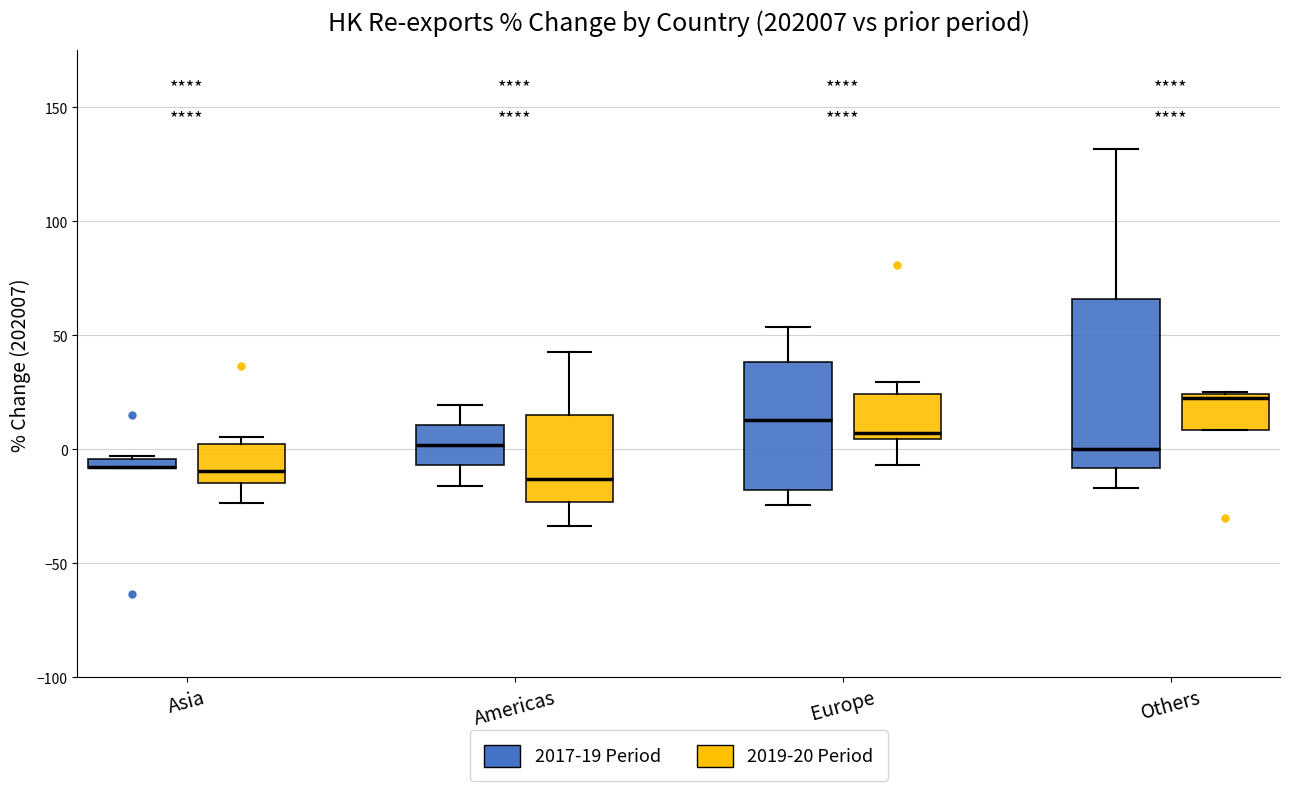

Where does the median line of the box for Europe (2017-19 Period) sit on the y-axis? The values are not printed on the chart, so give them approximately, as read against the axis.

15